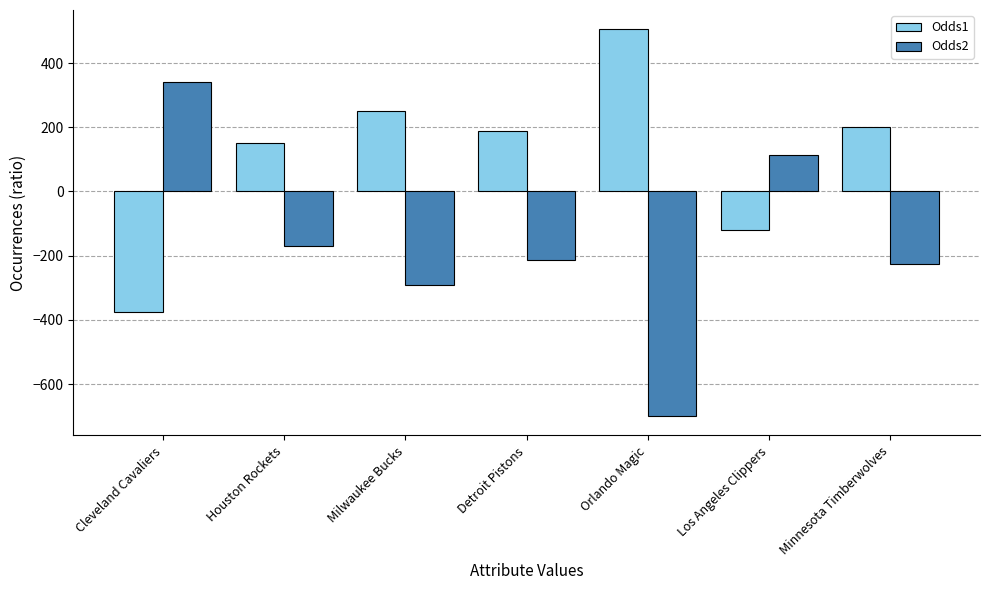

At Orlando Magic, list the series in order from largest to smallest.

Odds1, Odds2